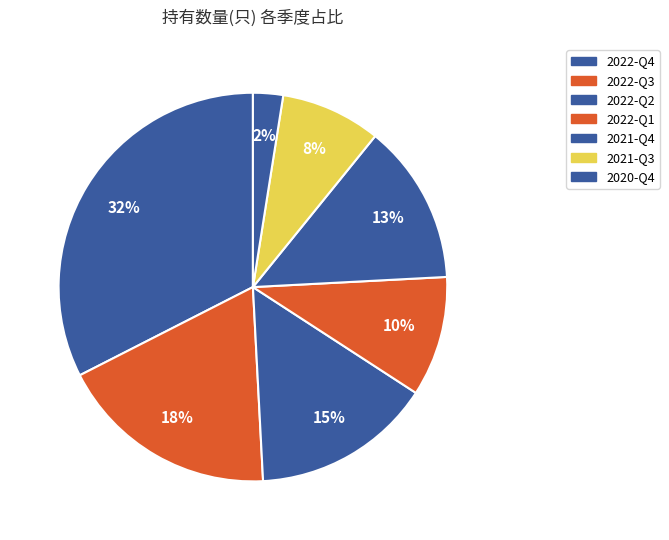

Which category has the smallest portion of the pie?

2020-Q4